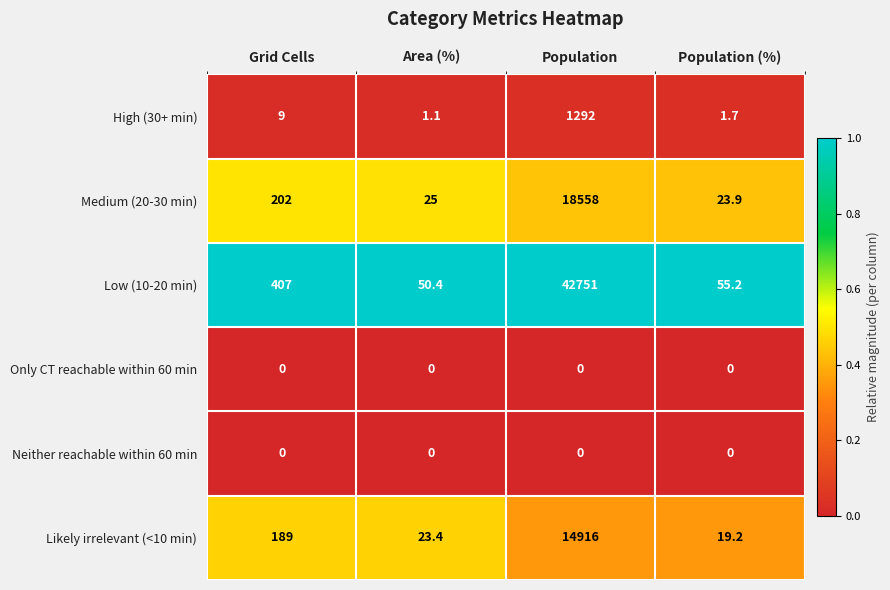

Count the number of categories in the chart.

4